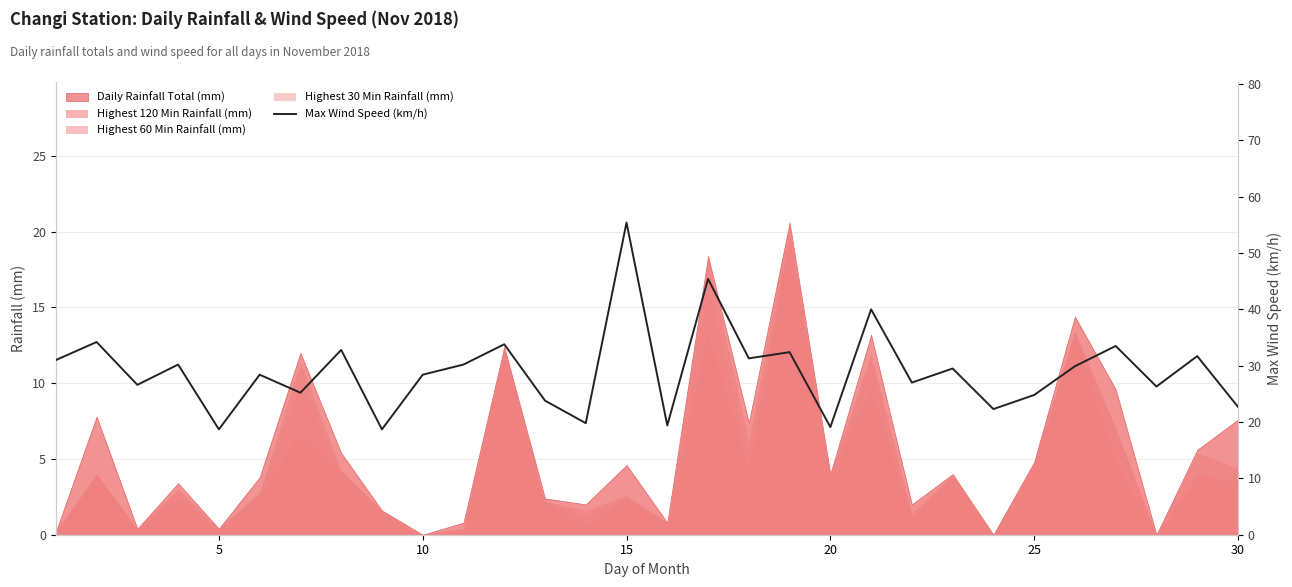

What is the value of the 22nd point from the left?

27.0